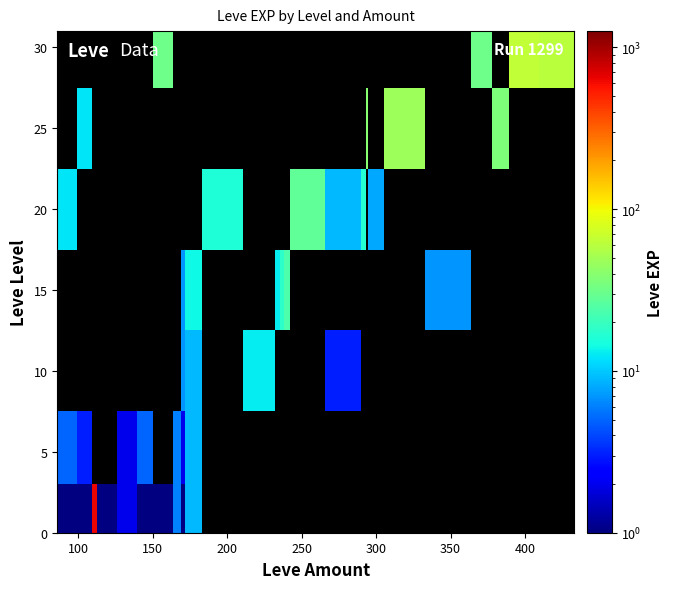

What is the maximum value shown in the chart?

630